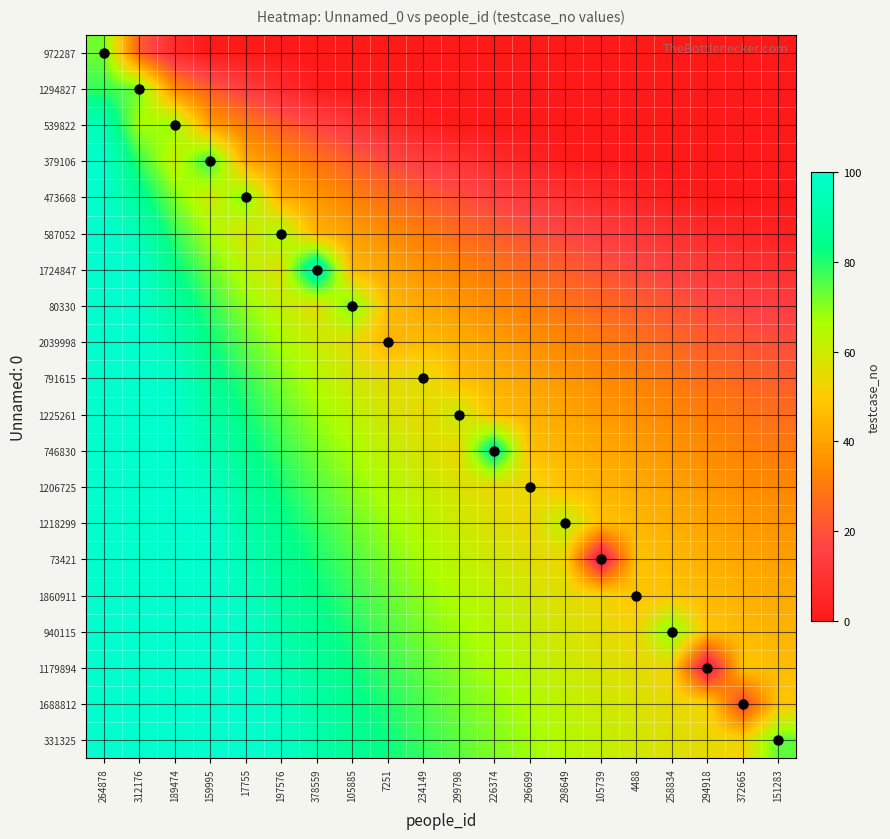

Count the number of data series in this chart.

20